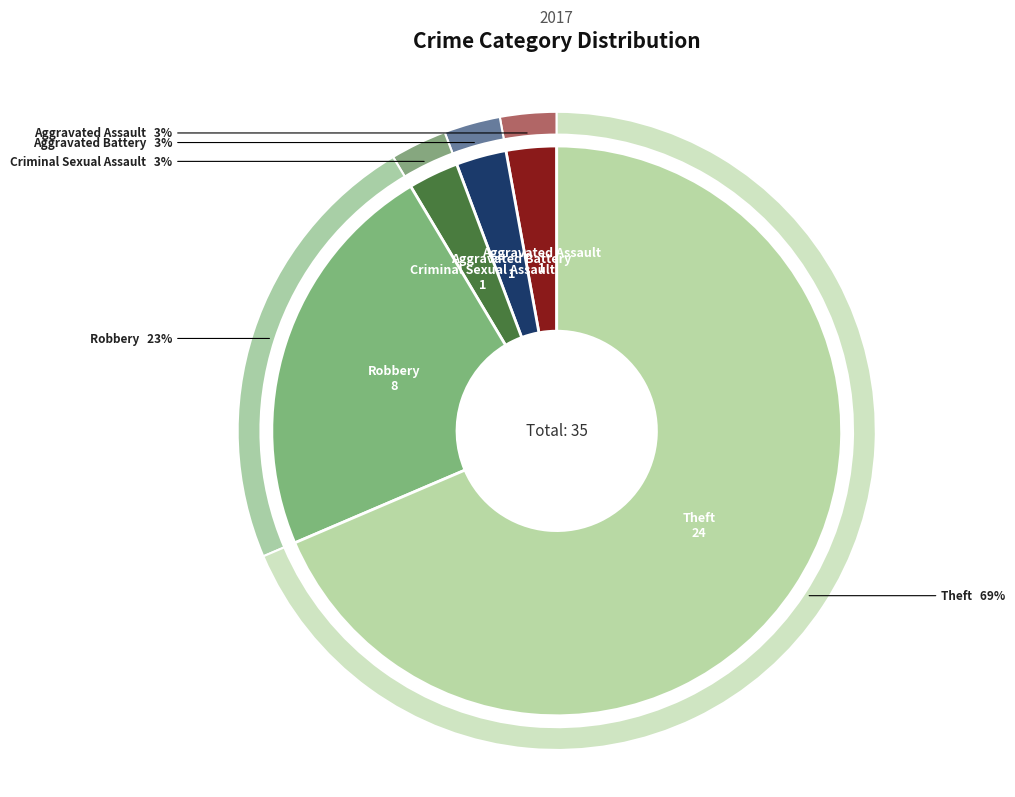

Does Aggravated Battery represent more than half of the total?

No